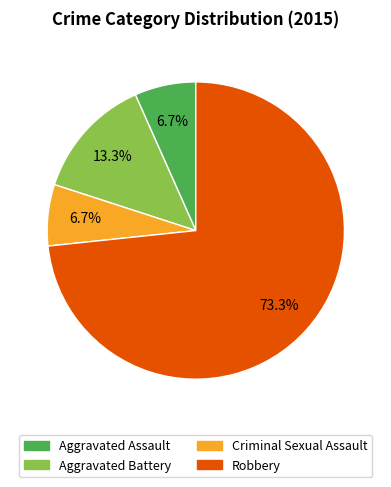

Does any single category account for the majority?

Yes